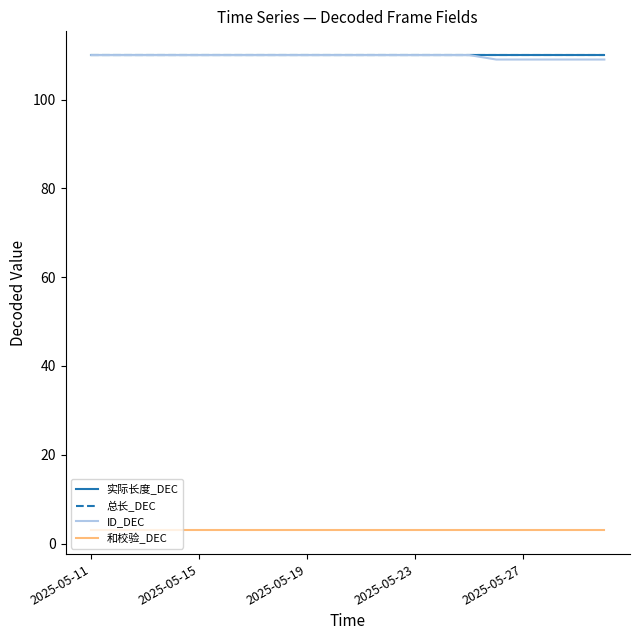

At which category does the chart reach its peak across all series?

2025-05-11